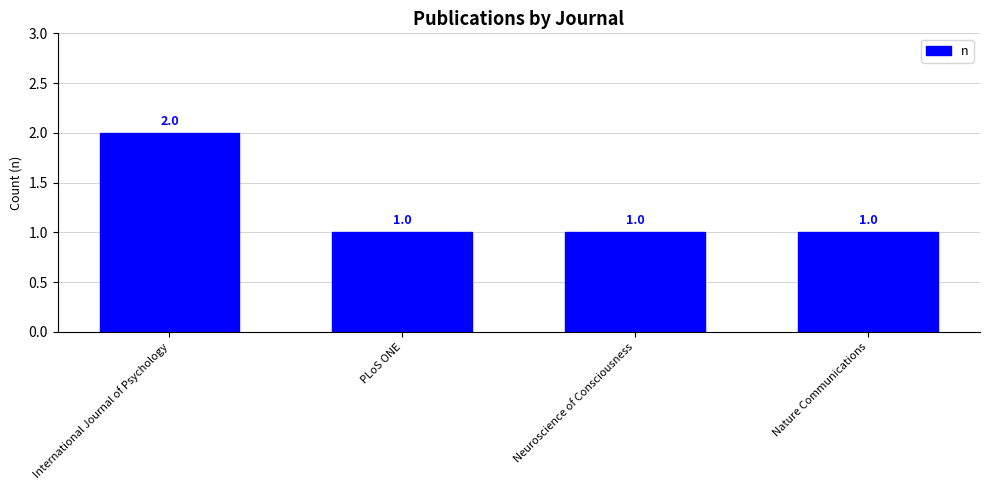

What is the label of the 4th bar from the left?

Nature Communications